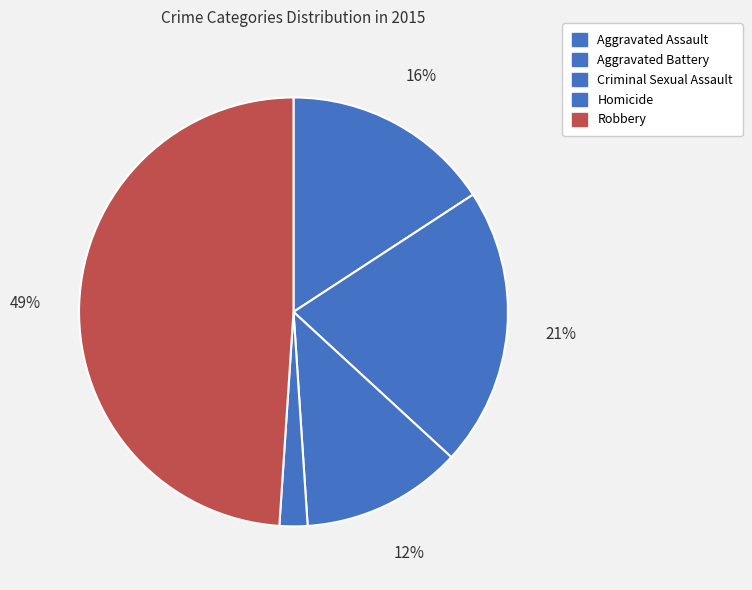

What is the change in value from Aggravated Battery to Criminal Sexual Assault?

-17